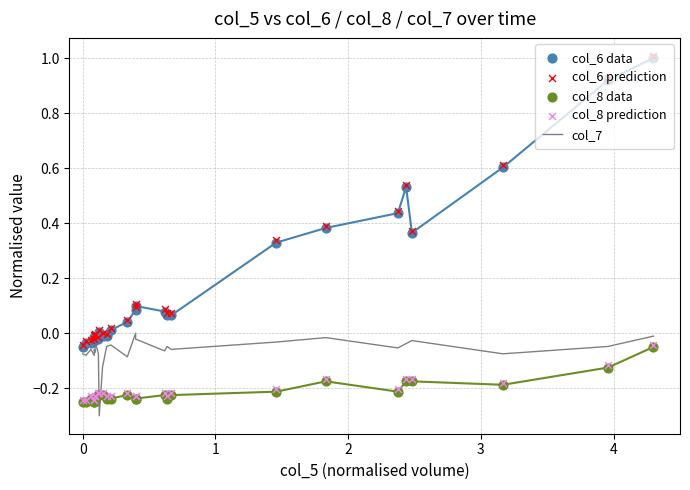

Which series has the largest Y range (max minus min)?

col_6 data